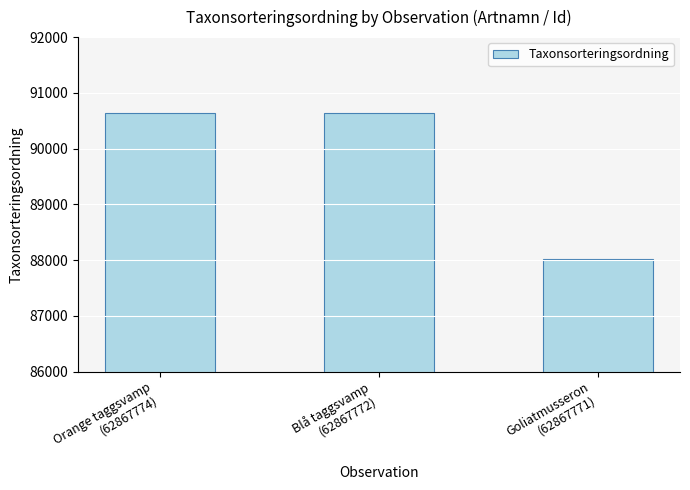

How many values are below 90645?

1